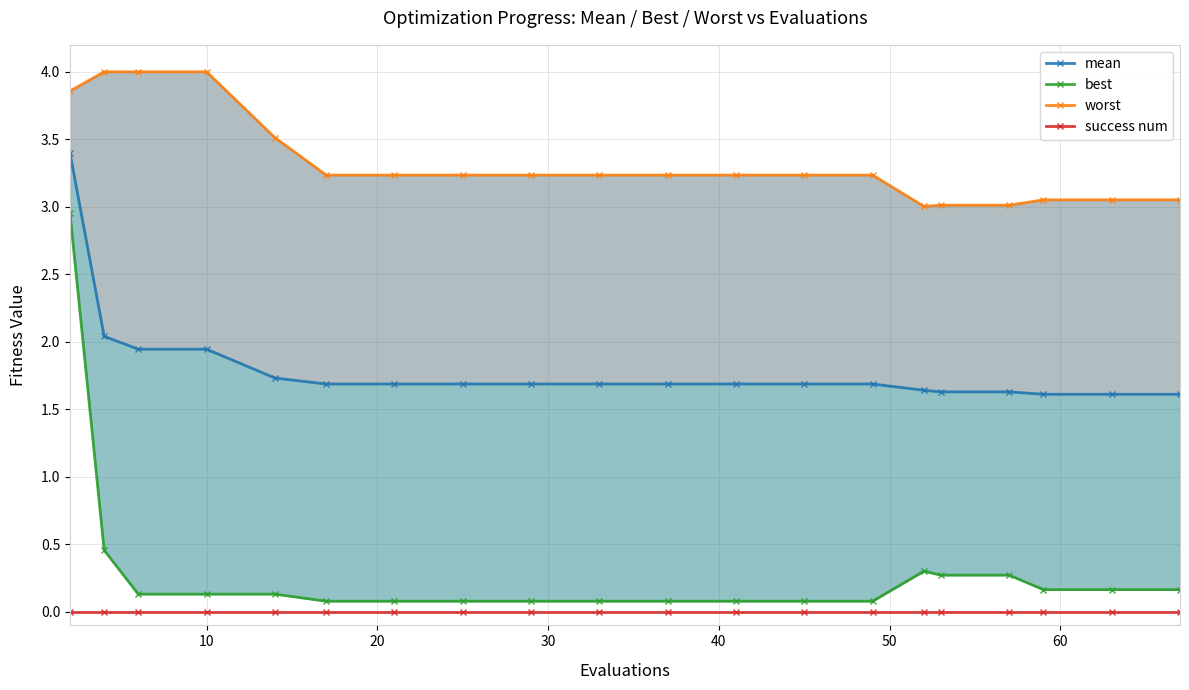

What is the maximum value for worst?

4.0